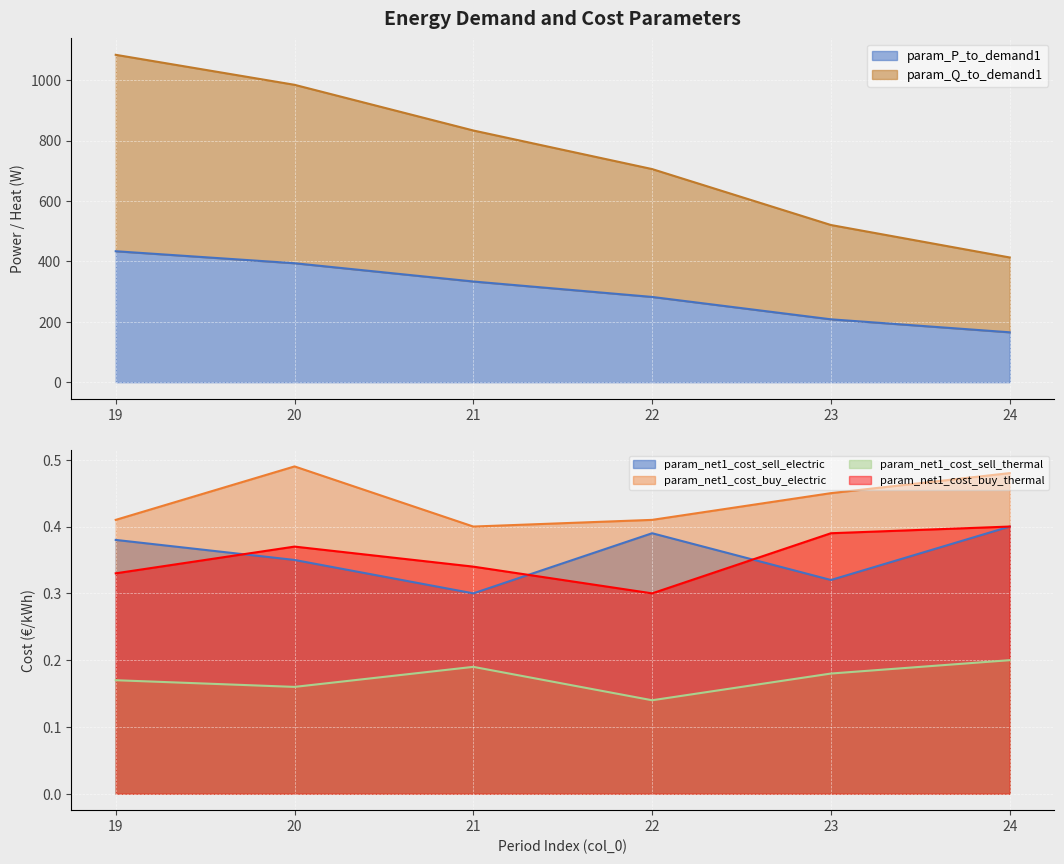

Which has a higher value, 20 or 24?

20